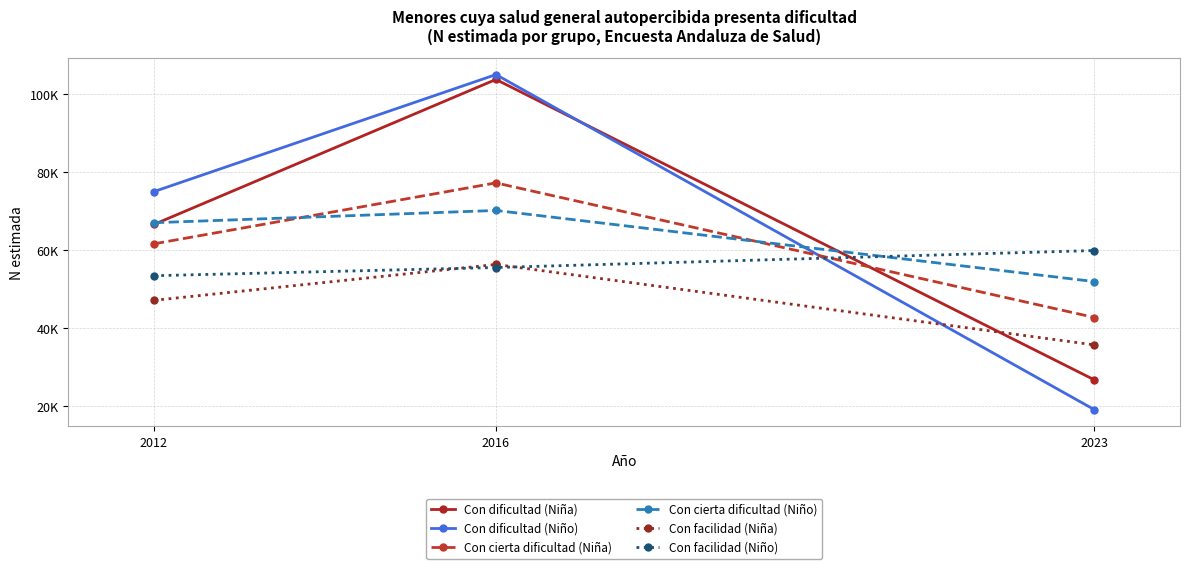

Does the chart display data point markers on the line(s)?

Yes